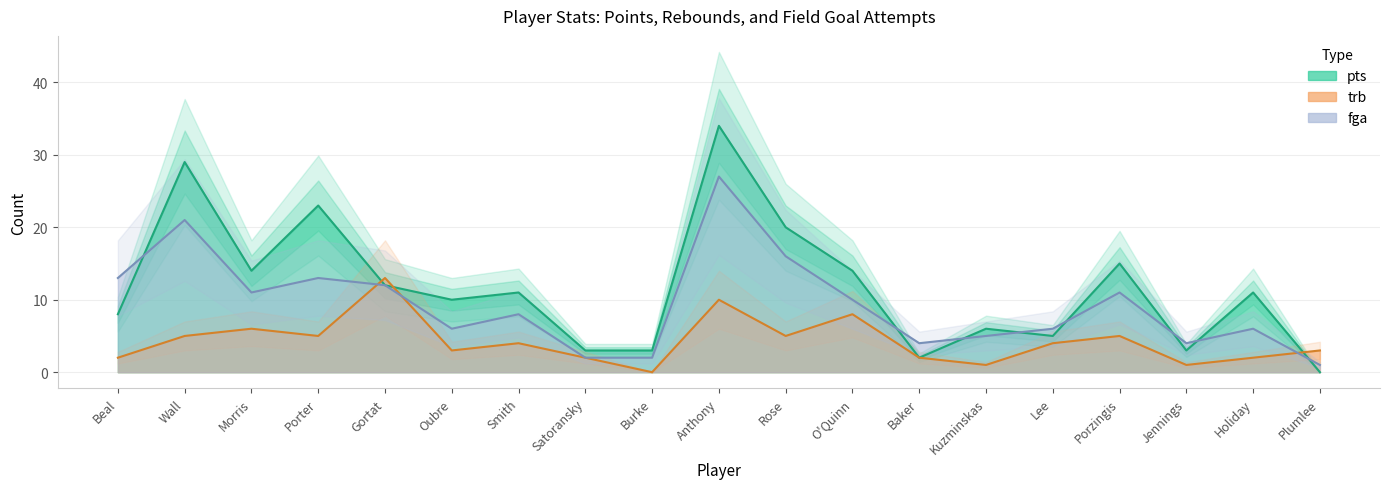

True or false: pts has more than 0 points higher than both neighbors.

True